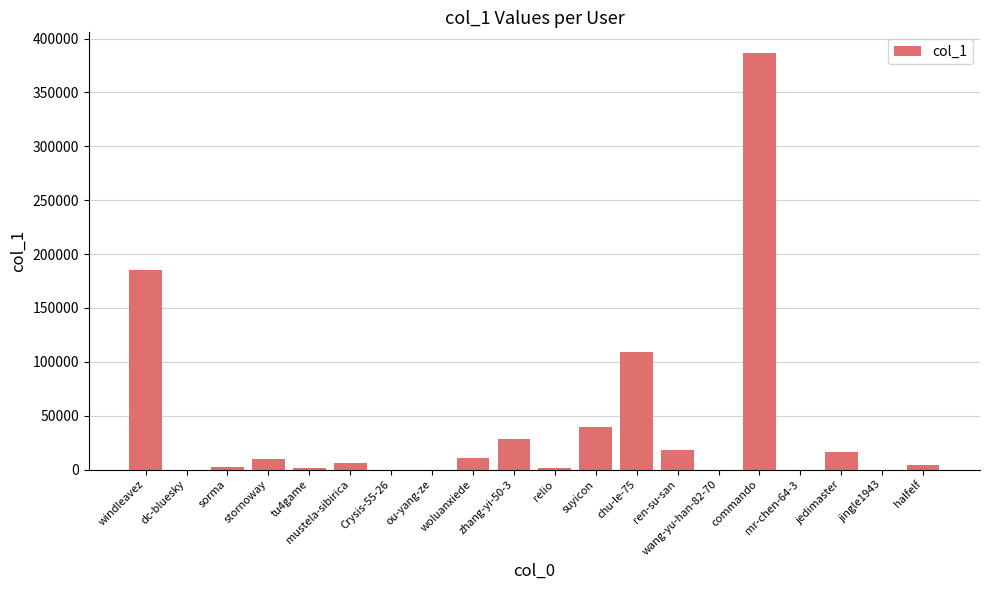

At which label does the data first exceed 5903?

windleavez